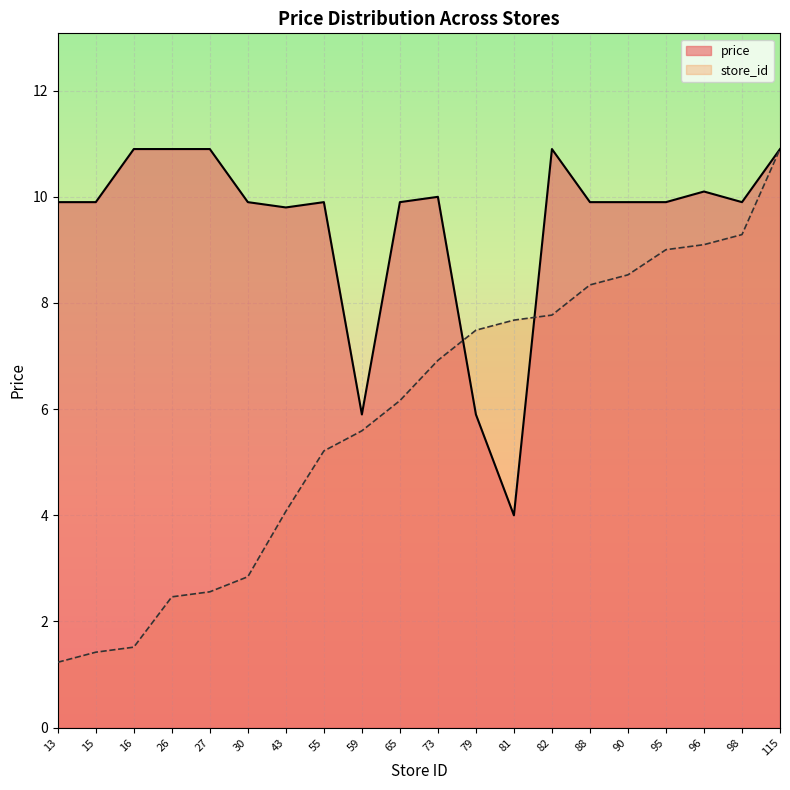

Count the number of data series in this chart.

2